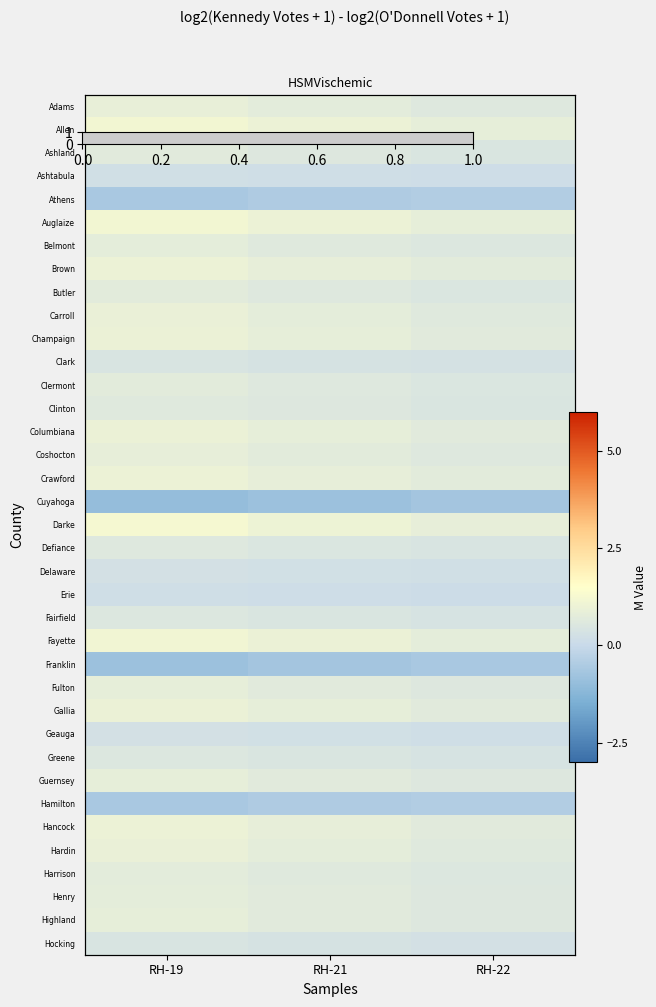

Between RH-19 and RH-21, which is larger?

RH-19